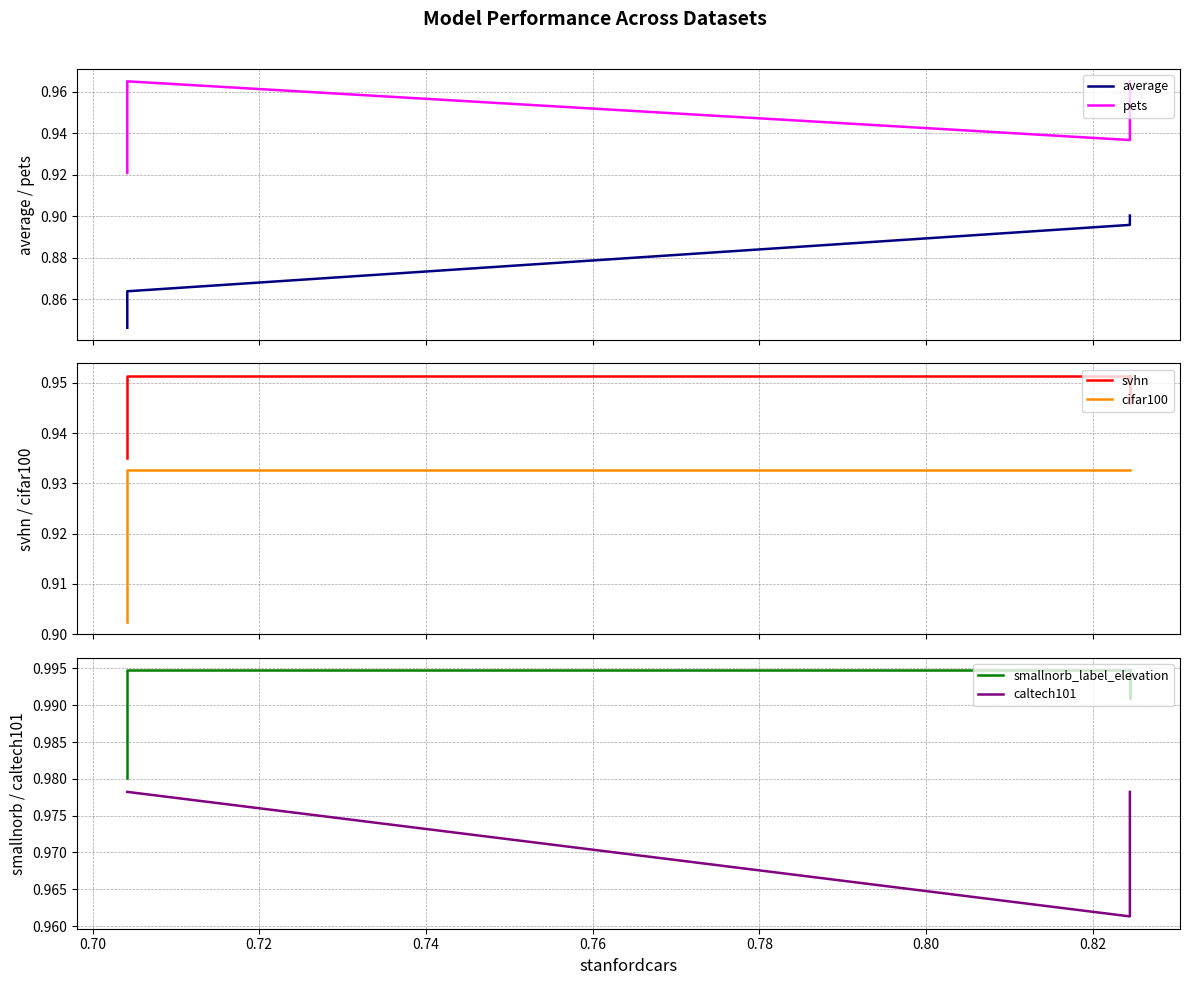

What is the sum of all cifar100 values?

13.0